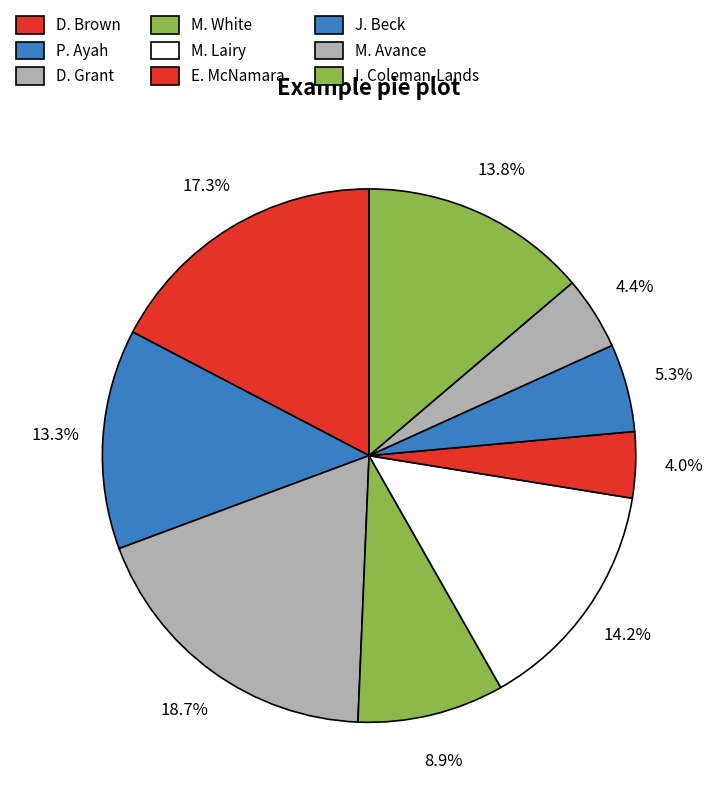

Is it true that M. Lairy is 1% of the pie?

False